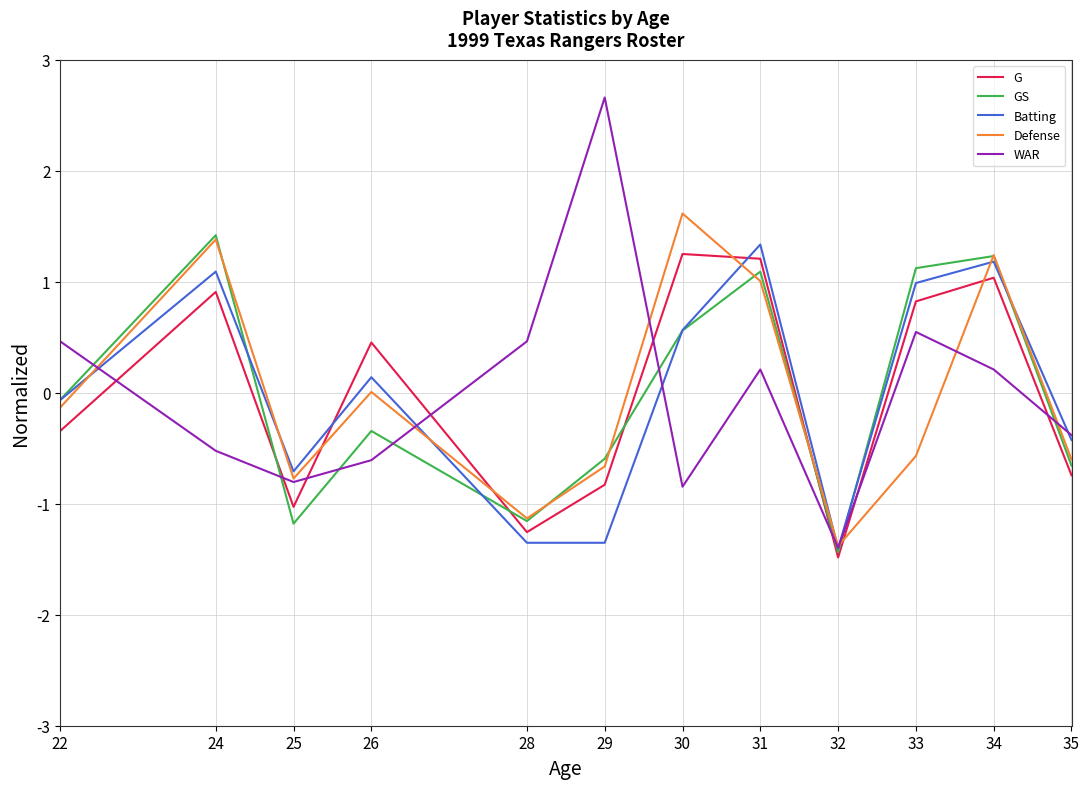

What is the sum of the Batting values at 28 and 30?

-0.8